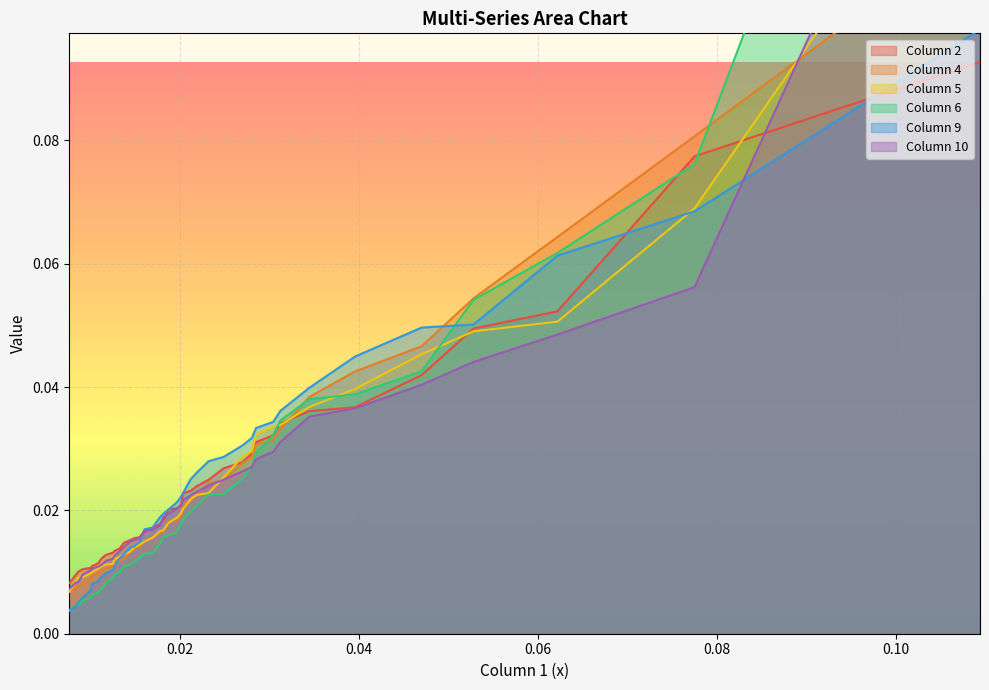

At how many categories does at least one series exceed 0?

40